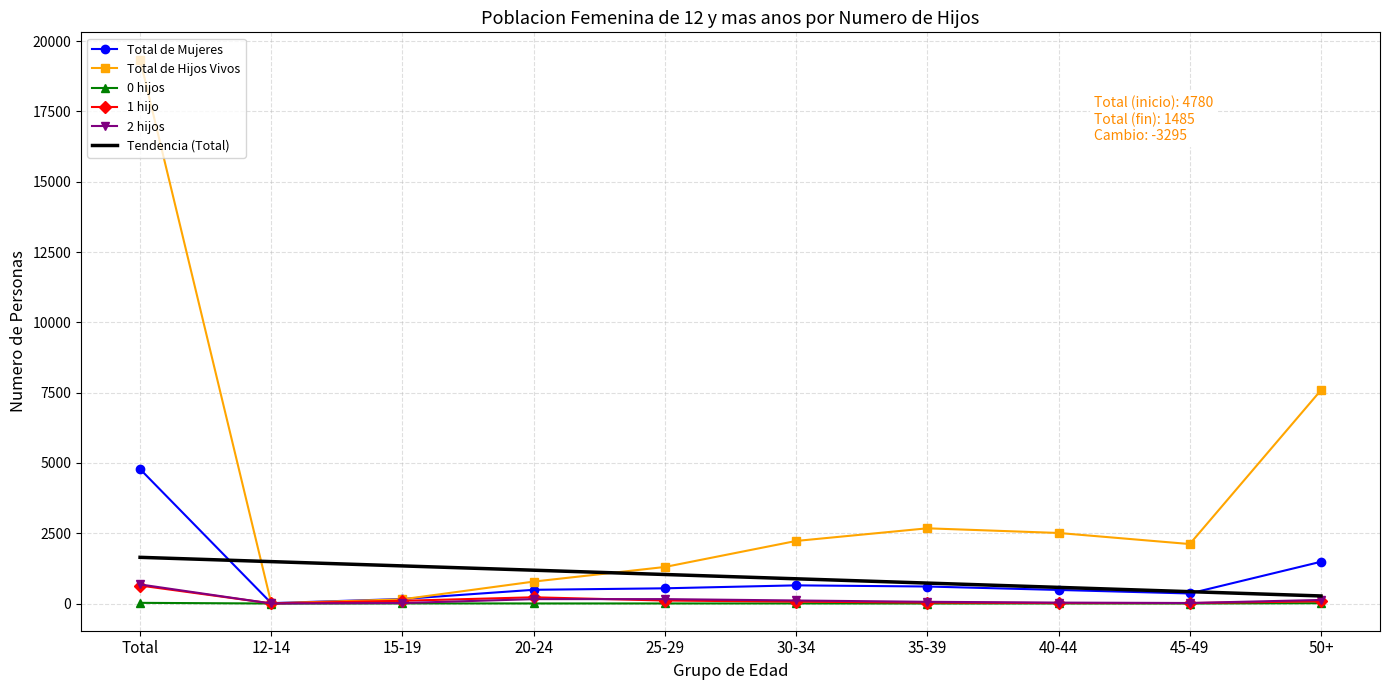

At which category does the chart reach its peak across all series?

Total